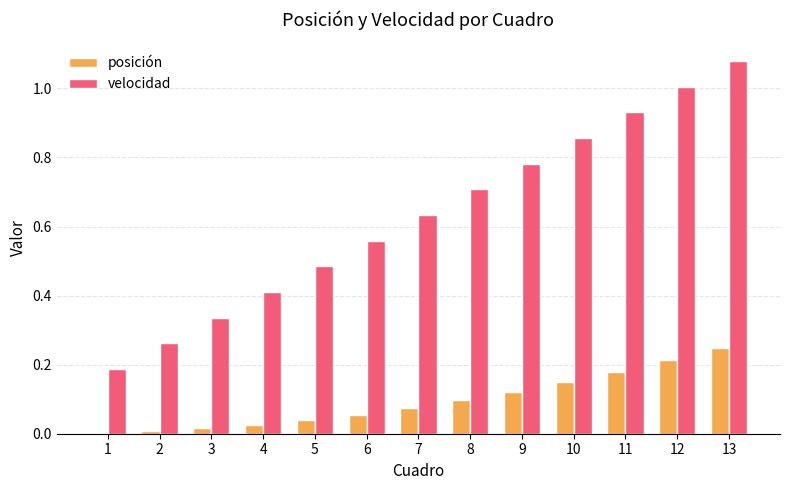

Is the value of velocidad at 5 greater than the value of posición at 8?

Yes